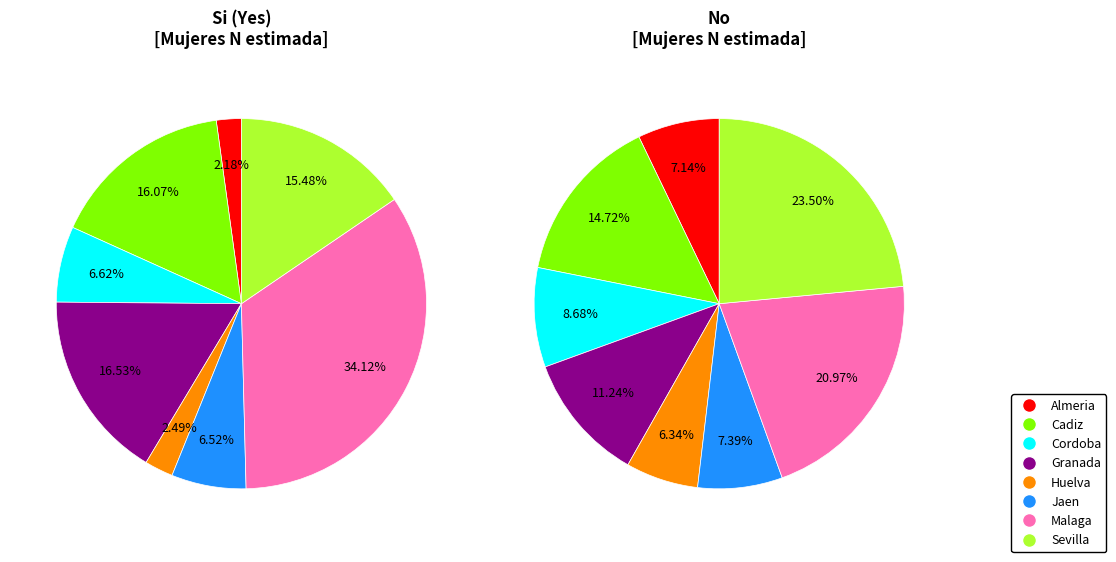

Does Malaga account for over 50% of the chart?

No